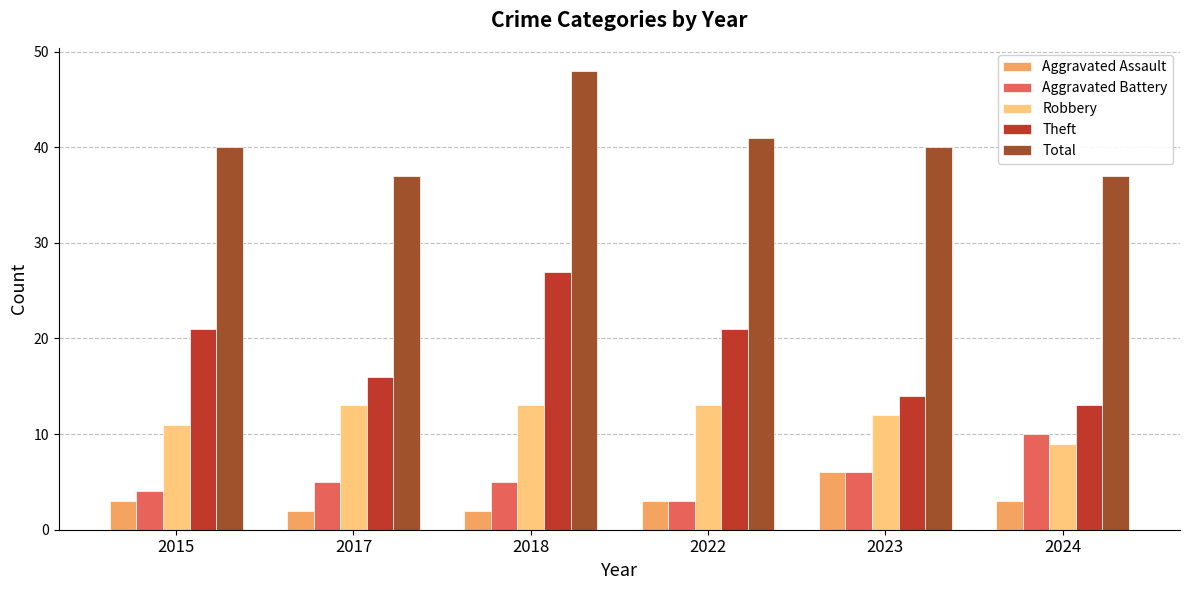

What is the total value across all series at 2023?

78